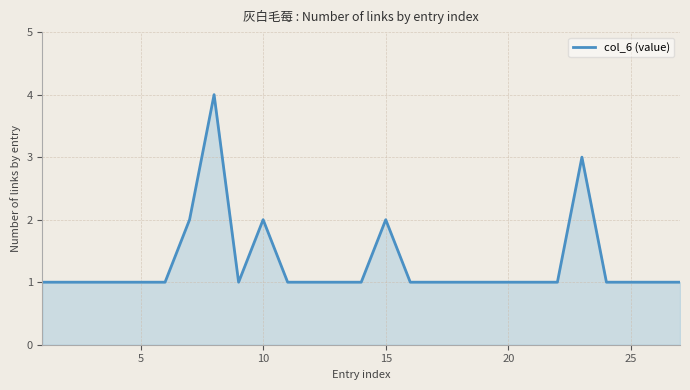

True or false: there are more than 1 points higher than both neighbors.

True